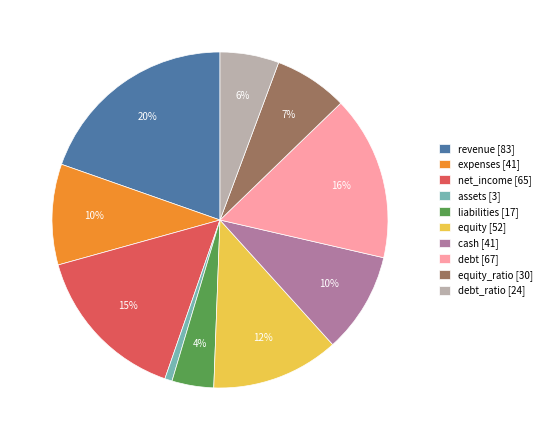

How many slices are in this pie chart?

10